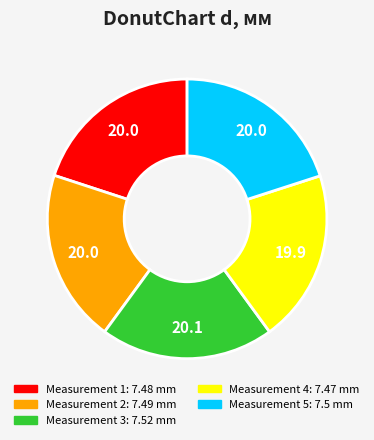

Is there any slice that represents more than half of the pie?

No